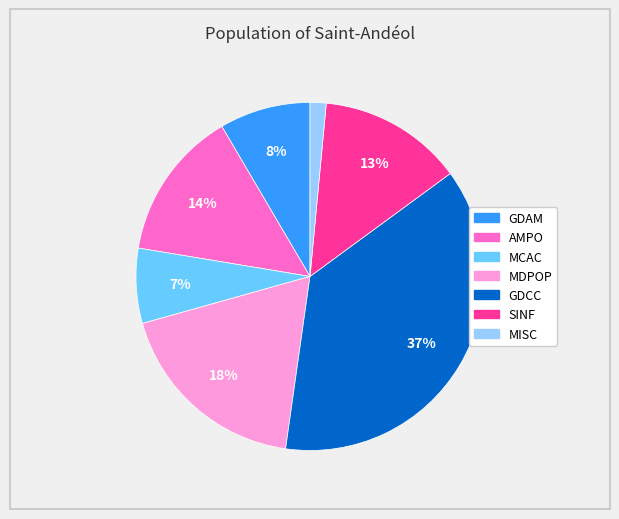

Is there any slice that represents more than half of the pie?

No